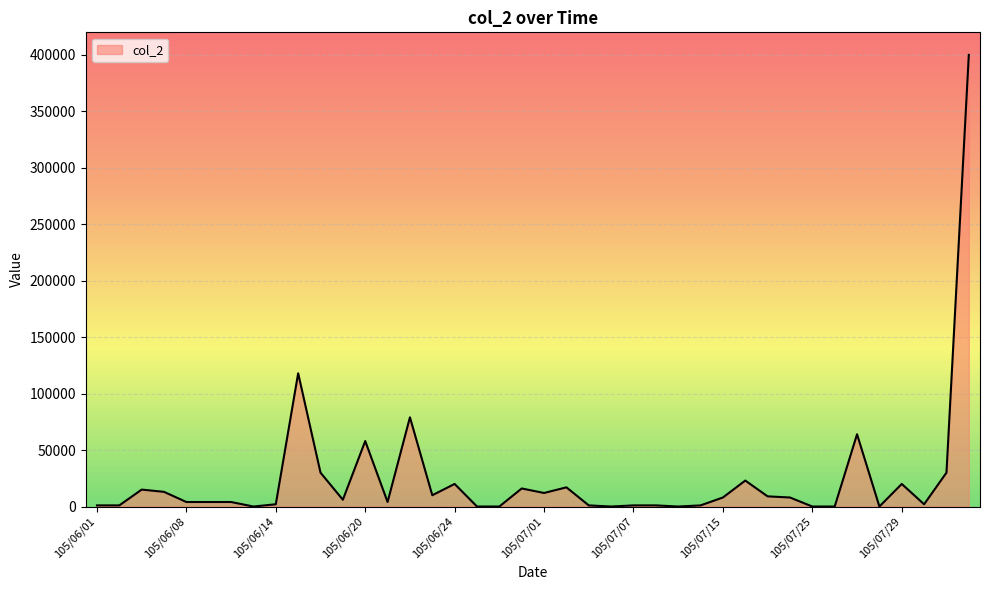

What is the difference between the maximum and minimum values?

400000